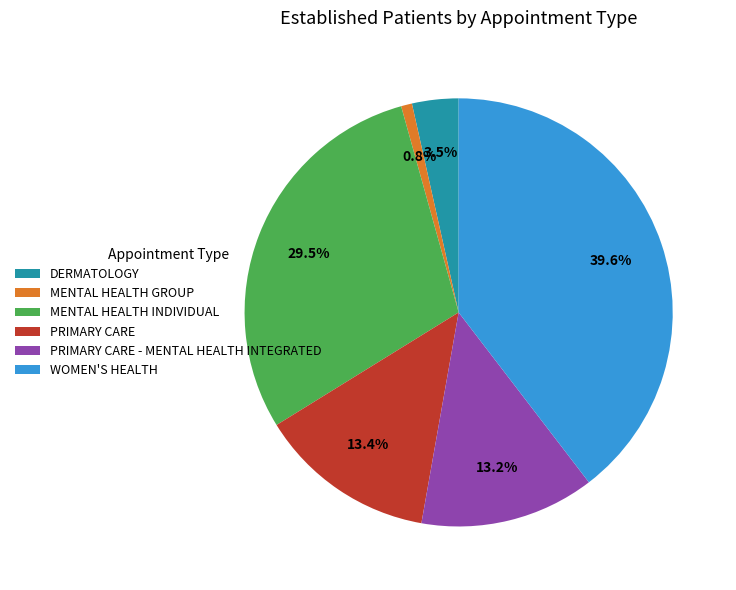

To the nearest percent, what percentage of the pie is MENTAL HEALTH GROUP?

1%